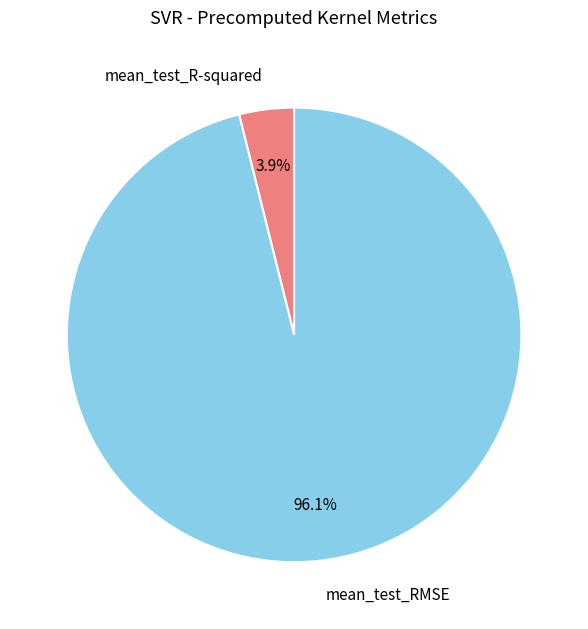

Which category has the biggest portion of the pie?

mean_test_RMSE